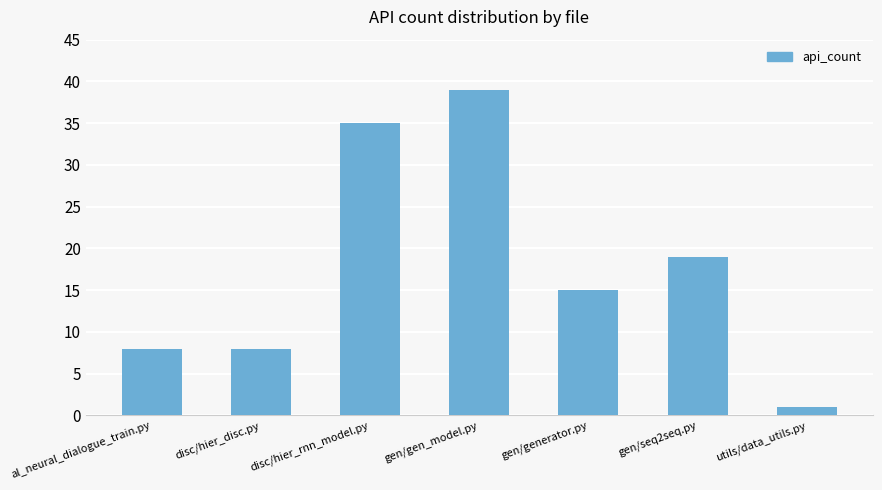

At which label does the data first exceed 15?

disc/hier_rnn_model.py